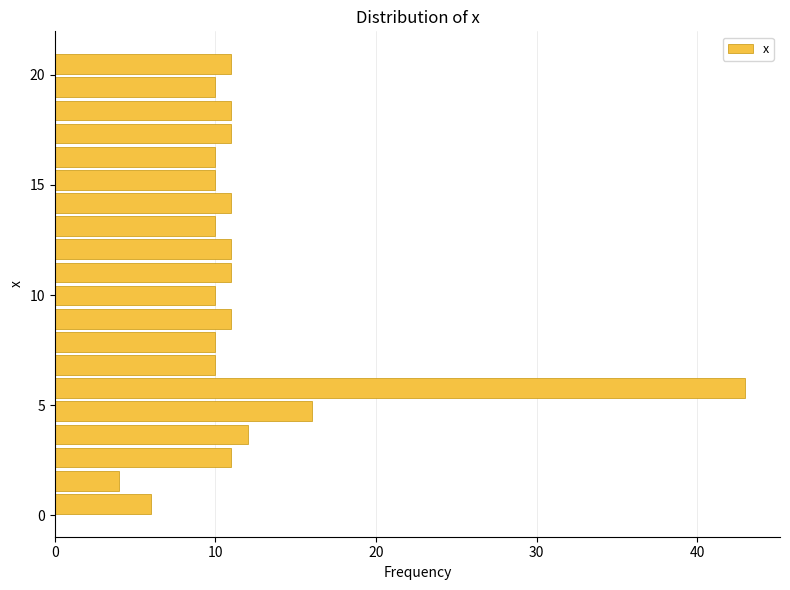

Around what value on the y-axis is the longest bar? Give the approximate position of its centre, as read against the axis.

6.0